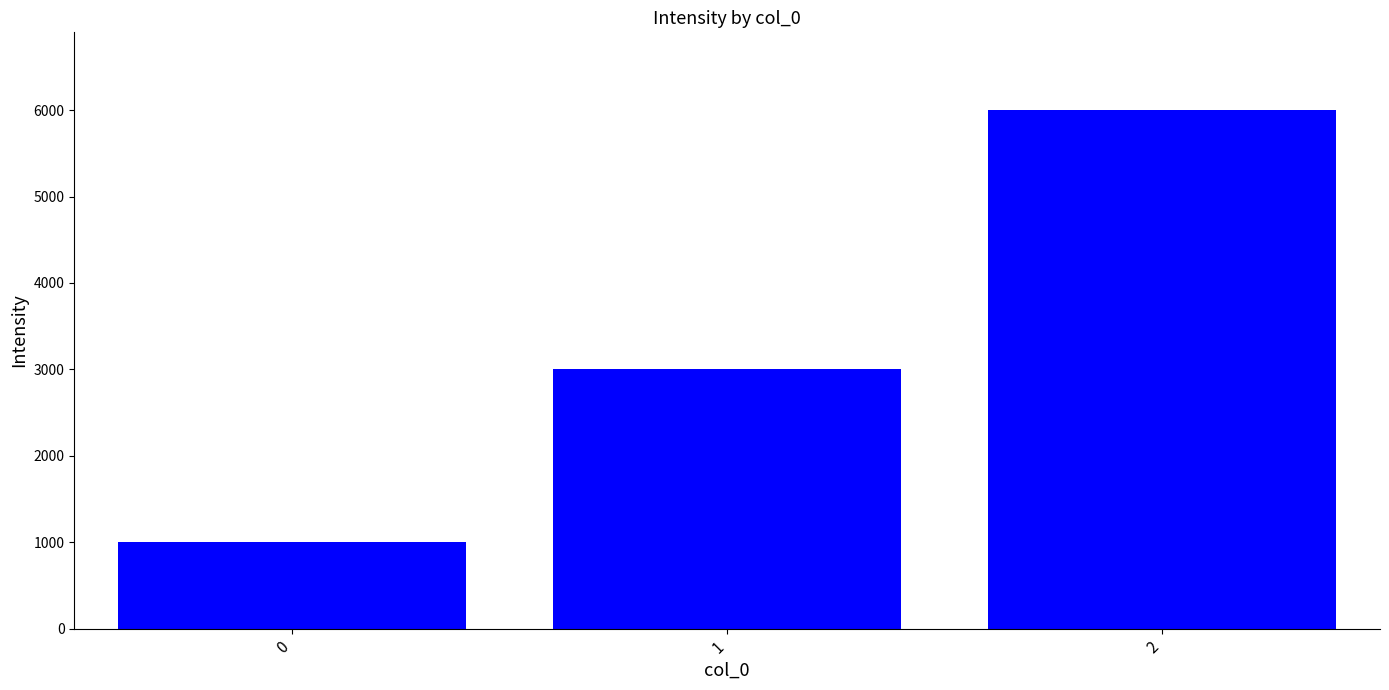

What is the ratio of the value at 2 to the value at 0?

6.0